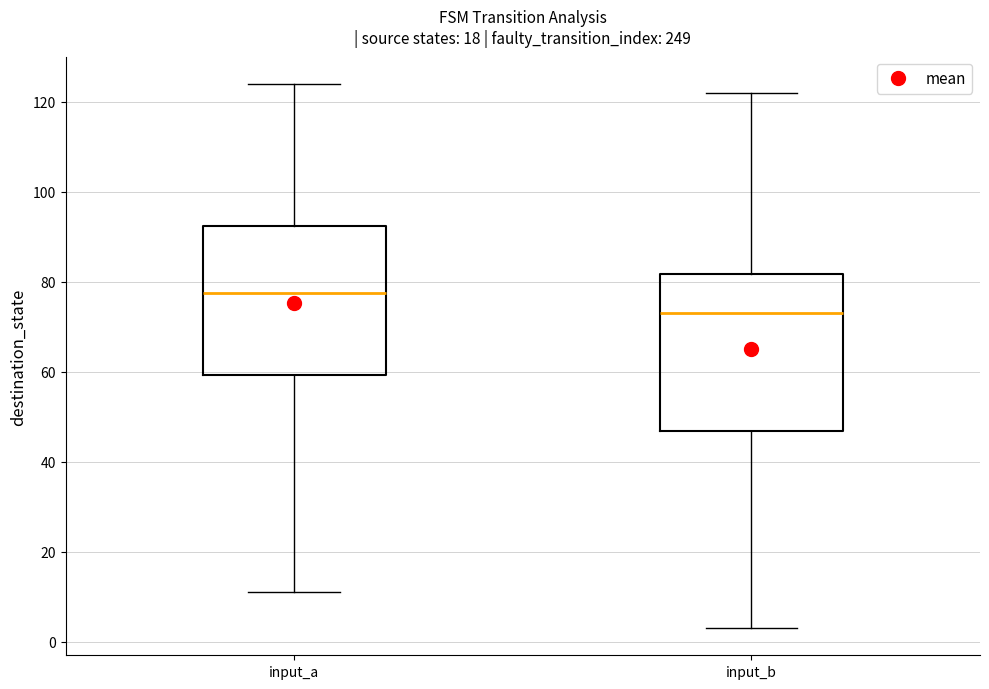

Where is the upper edge of the box for input_a on the y-axis? The values are not printed on the chart, so give them approximately, as read against the axis.

92